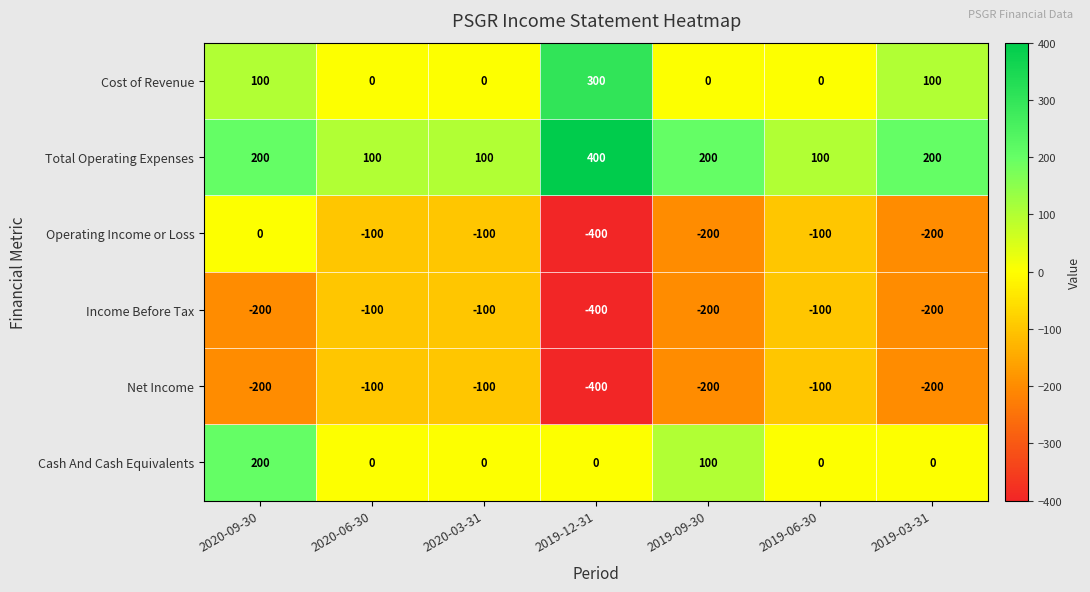

At which category is the sum across all series the highest?

2020-09-30